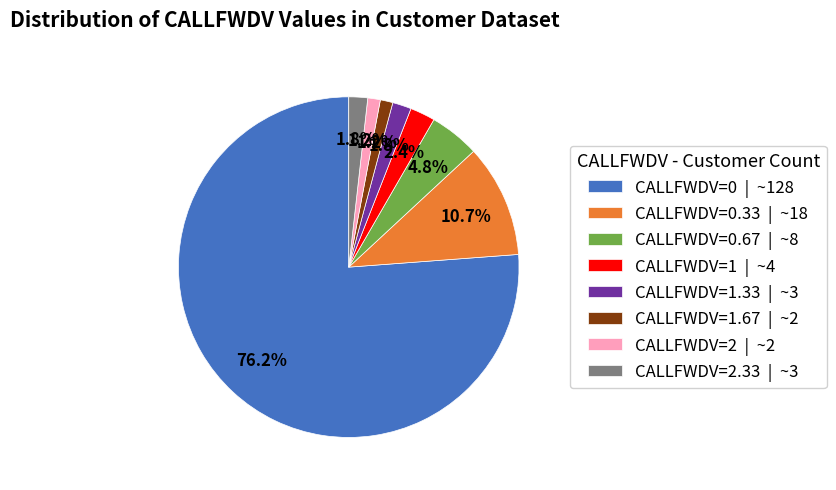

Which category has the biggest portion of the pie?

CALLFWDV=0 | ~128